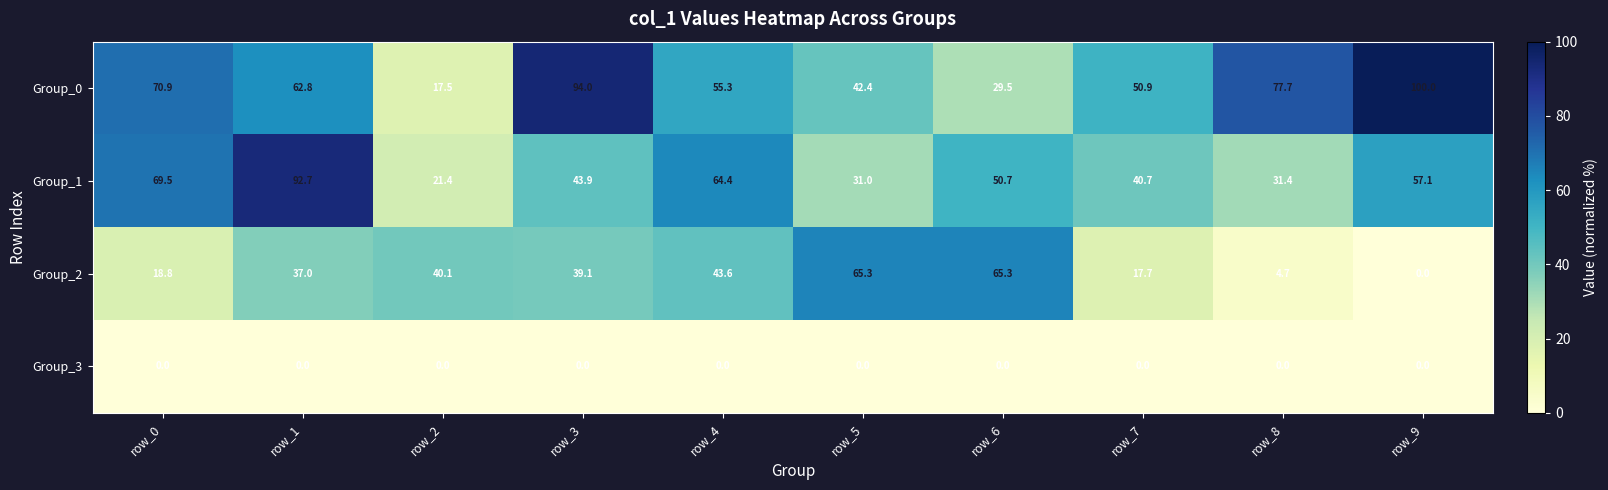

What is the difference between the maximum and minimum values in the Group_2 series?

65.3